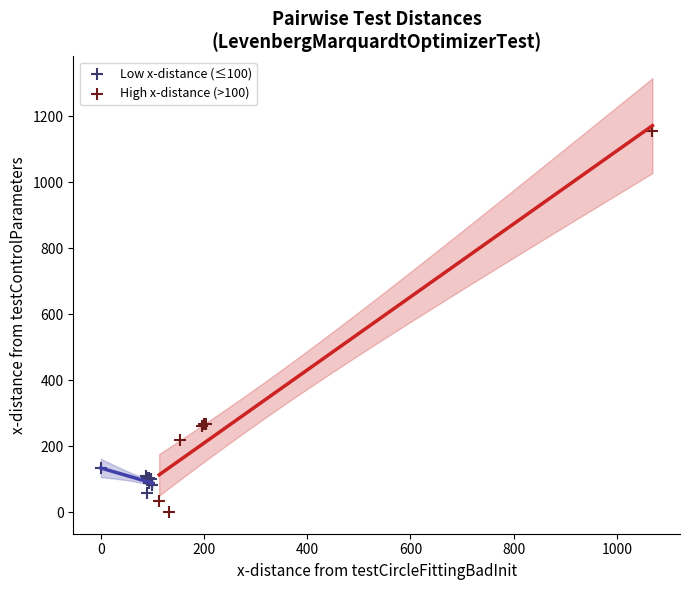

Which series reaches the maximum Y coordinate?

High x-distance (>100)